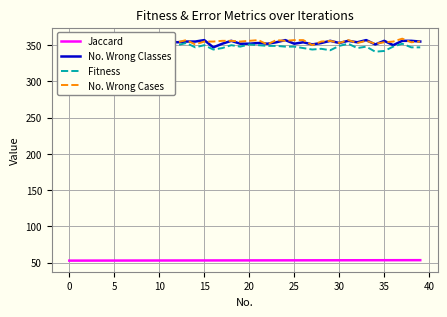

Reading right to left, extract all data points from this chart.

Jaccard: 53.3	53.3	53.2	53.2	53.2	53.2	53.2	53.2	53.1	53.1	53.1	53.1	53.1	53.1	53.1	53.0	53.0	53.0	53.0	53.0	53.0	52.9	52.9	52.9	52.9	52.9	52.9	52.8	52.8	52.8	52.8	52.8	52.8	52.7	52.7	52.7	52.7	52.7	52.7	52.7
No. Wrong Classes: 355.0	356.0	356.0	350.0	356.0	351.0	357.0	354.0	356.0	353.0	356.0	353.0	351.0	354.0	352.0	357.0	354.0	352.0	353.0	352.0	352.0	356.0	352.0	347.0	357.0	355.0	355.0	354.0	355.0	356.0	354.0	355.0	353.0	352.0	357.0	353.0	356.0	352.0	354.0	357.0
Fitness: 347.0	347.0	352.0	348.0	342.0	341.0	348.0	346.0	352.0	349.0	343.0	345.0	344.0	346.0	348.0	348.0	349.0	349.0	350.0	351.0	348.0	350.0	346.0	344.0	350.0	347.0	353.0	350.0	351.0	354.0	348.0	344.0	348.0	344.0	346.0	348.0	351.0	349.0	350.0	347.0
No. Wrong Cases: 355.0	354.0	359.0	355.0	354.0	352.0	356.0	353.0	357.0	353.0	356.0	355.0	350.0	357.0	357.0	356.0	357.0	351.0	357.0	356.0	355.0	356.0	356.0	355.0	355.0	351.0	357.0	354.0	353.0	359.0	358.0	351.0	353.0	350.0	352.0	352.0	357.0	357.0	355.0	355.0